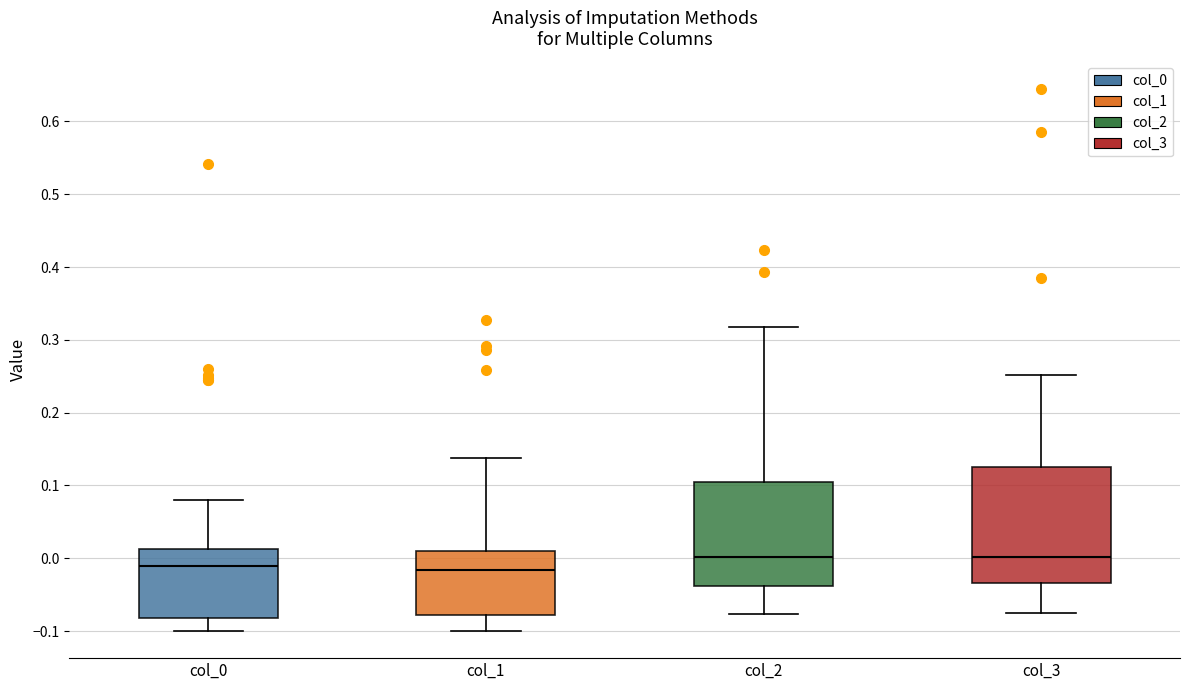

Comparing the boxes themselves (not the whiskers), which one is the tallest?

col_3